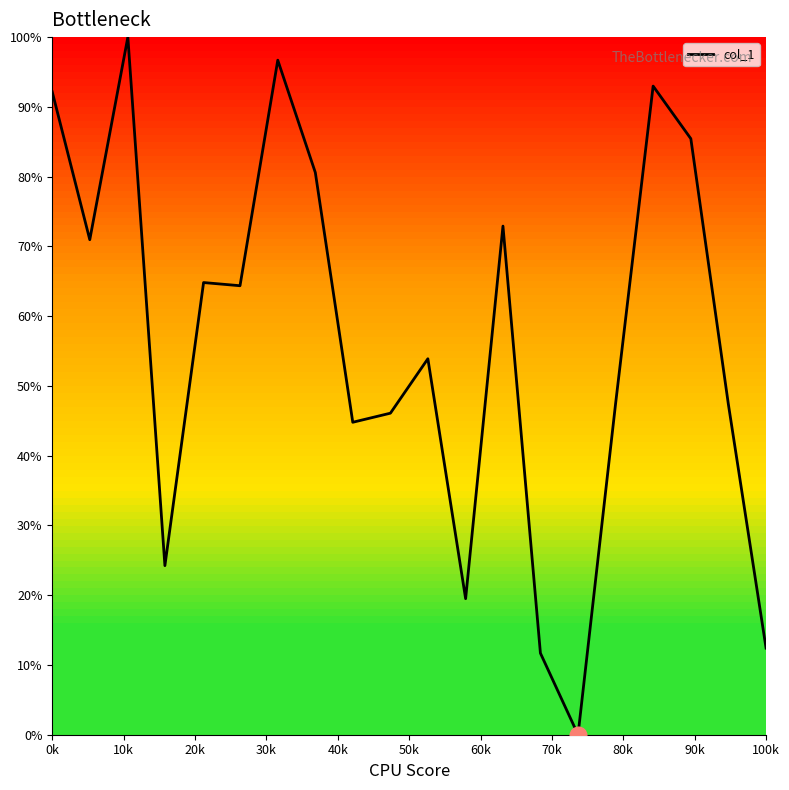

What is the difference between the maximum and minimum values?

100.0